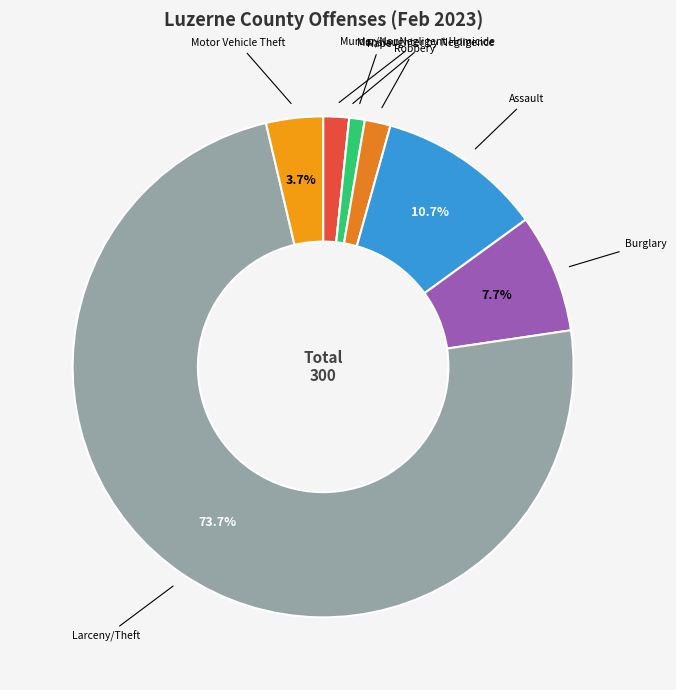

Does any single category account for the majority?

Yes